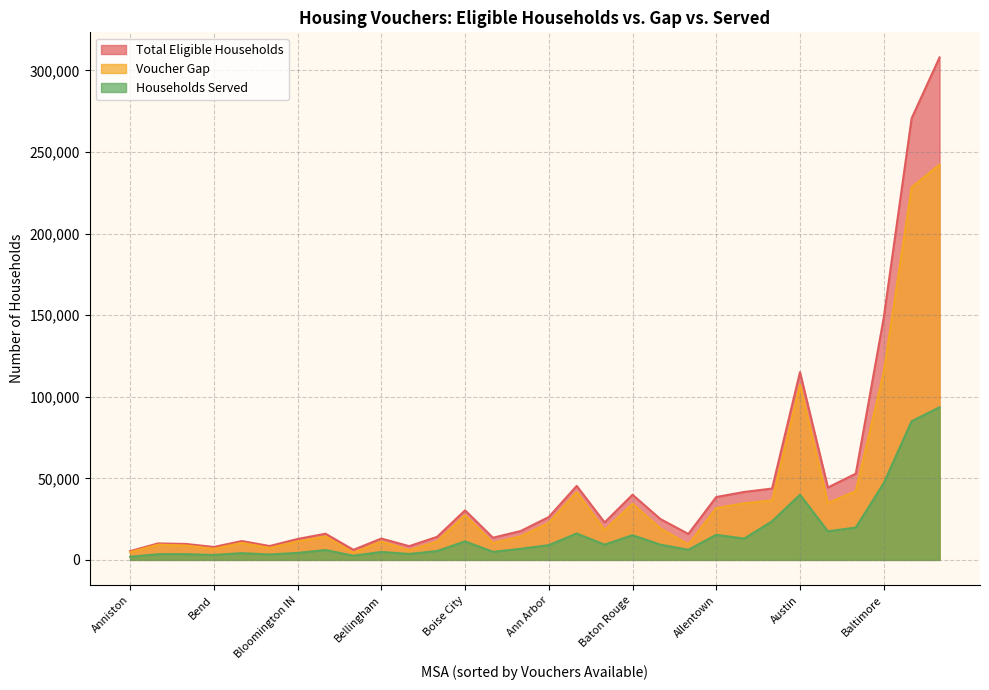

What is the average value of the Voucher Gap series?

39216